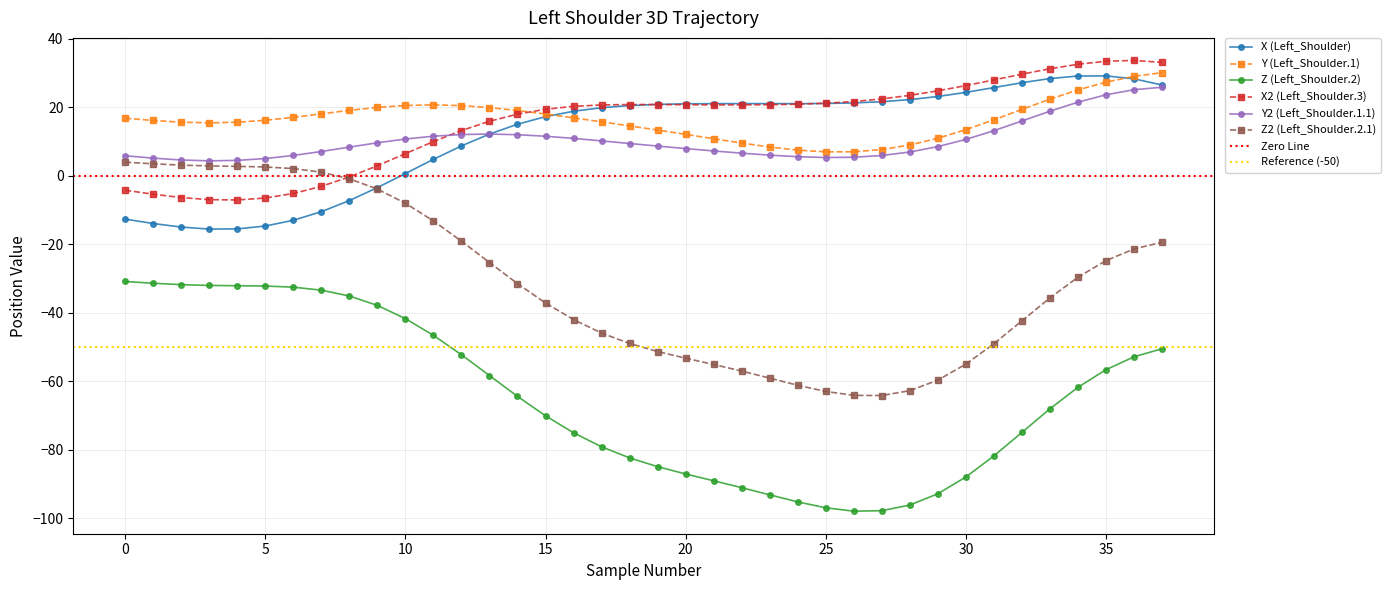

Is the value of X (Left_Shoulder) at 35 greater than the value of X2 (Left_Shoulder.3) at 3?

Yes